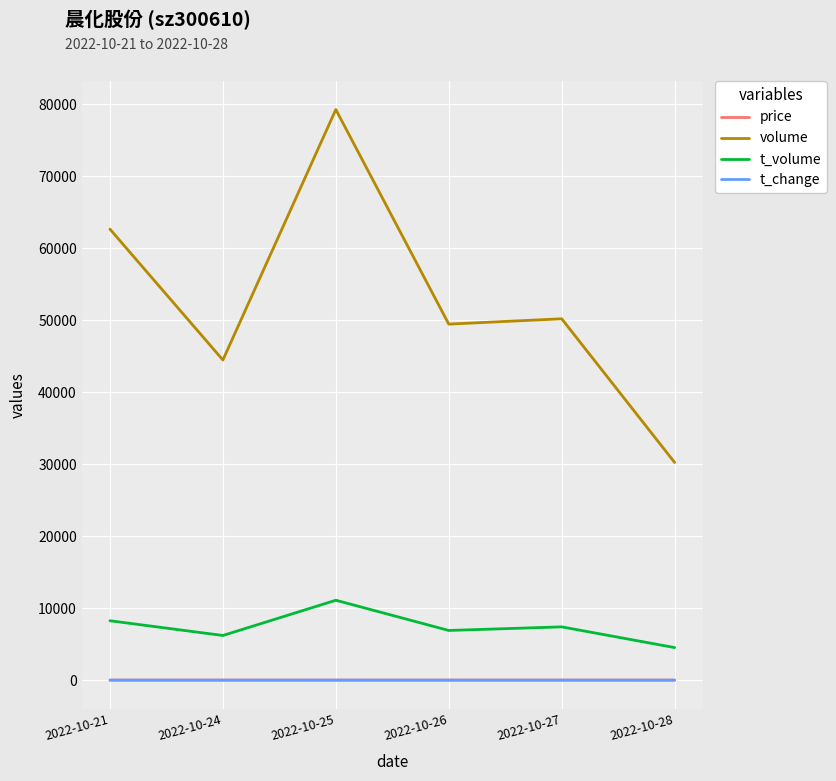

Rank the categories by volume value from lowest to highest.

2022-10-28, 2022-10-24, 2022-10-26, 2022-10-27, 2022-10-21, 2022-10-25